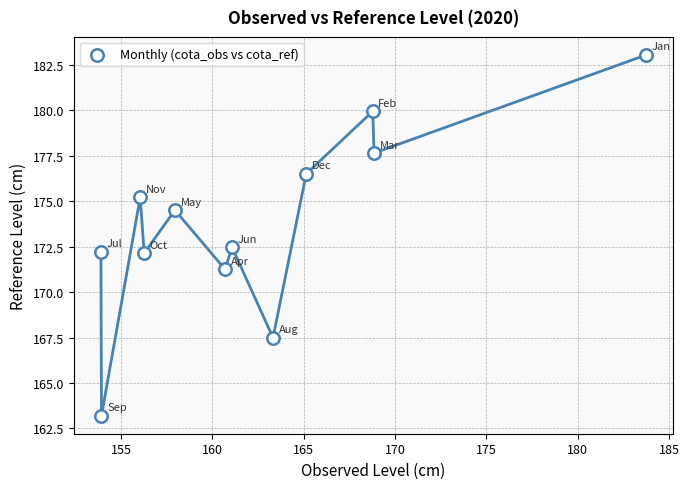

What Y value in the scatter plot is closest to 173?

172.5